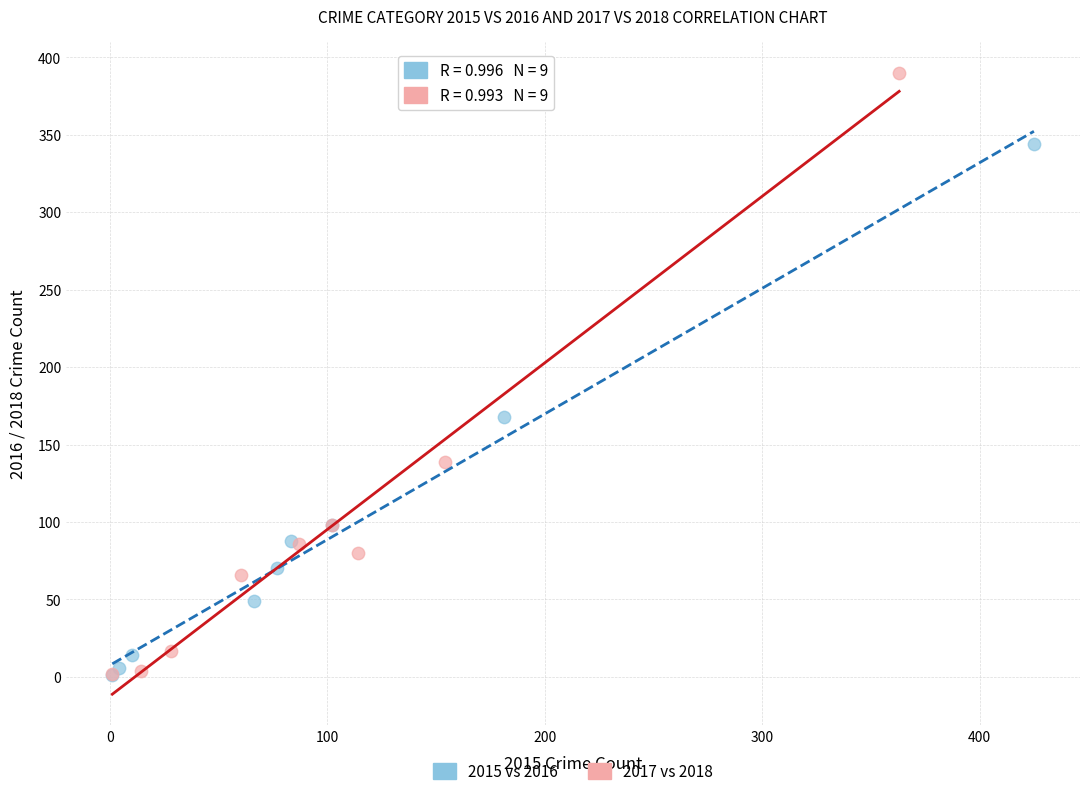

Which series has the largest Y range (max minus min)?

2017 vs 2018